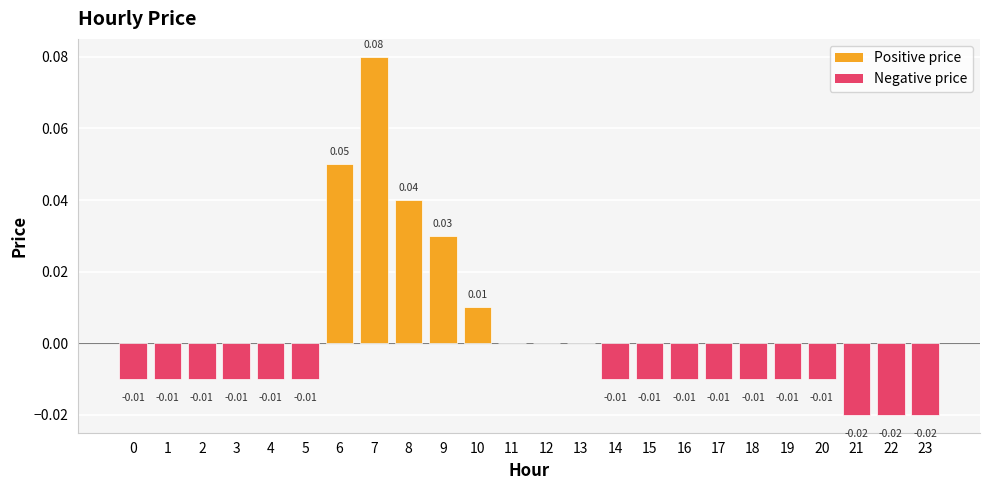

Which has a higher value, 1 or 9?

9